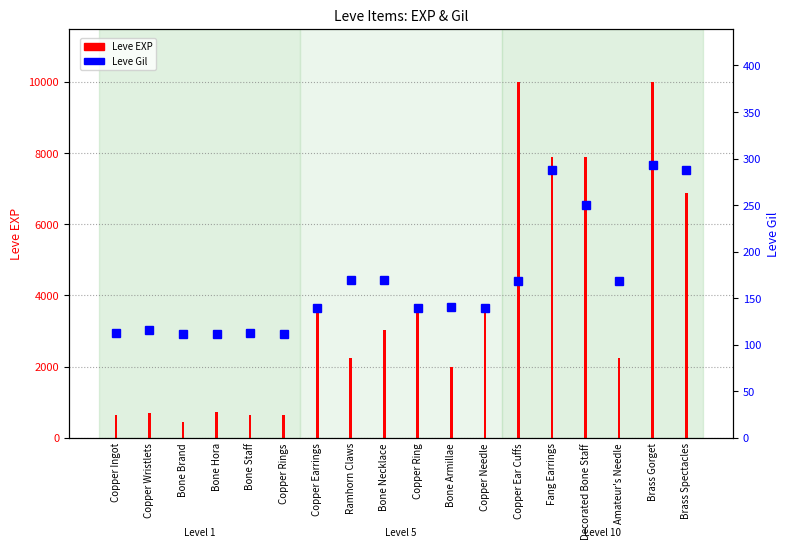

How many values in the Leve Gil series exceed 140?

8